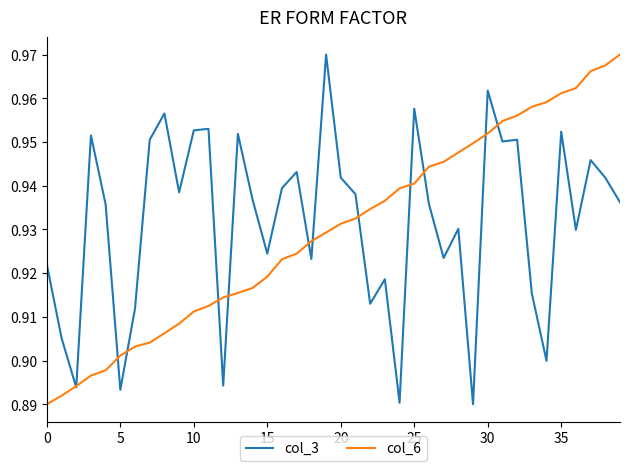

Rank the series at 30 from highest to lowest value.

col_3, col_6